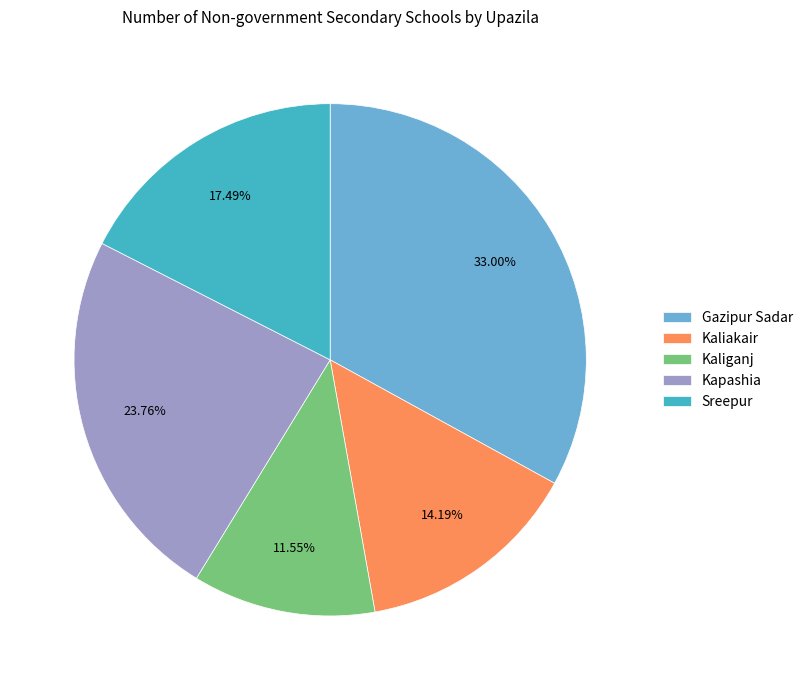

To the nearest percent, what portion does Kaliakair represent?

14%